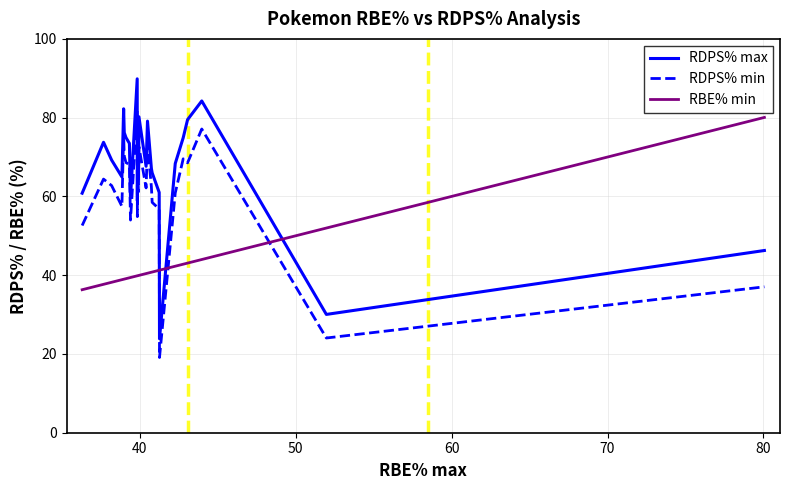

True or false: RBE% min and RDPS% max intersect in this chart.

True